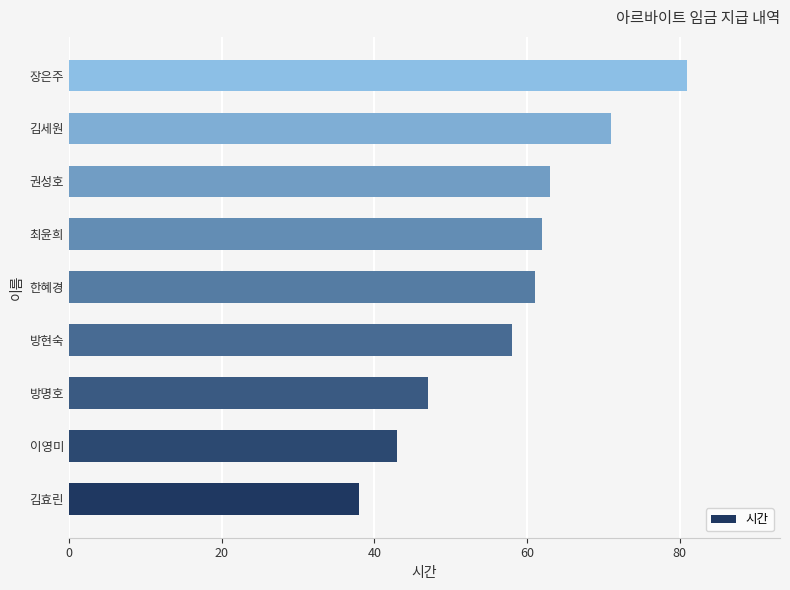

What is the change in value from 김효린 to 방명호?

+9